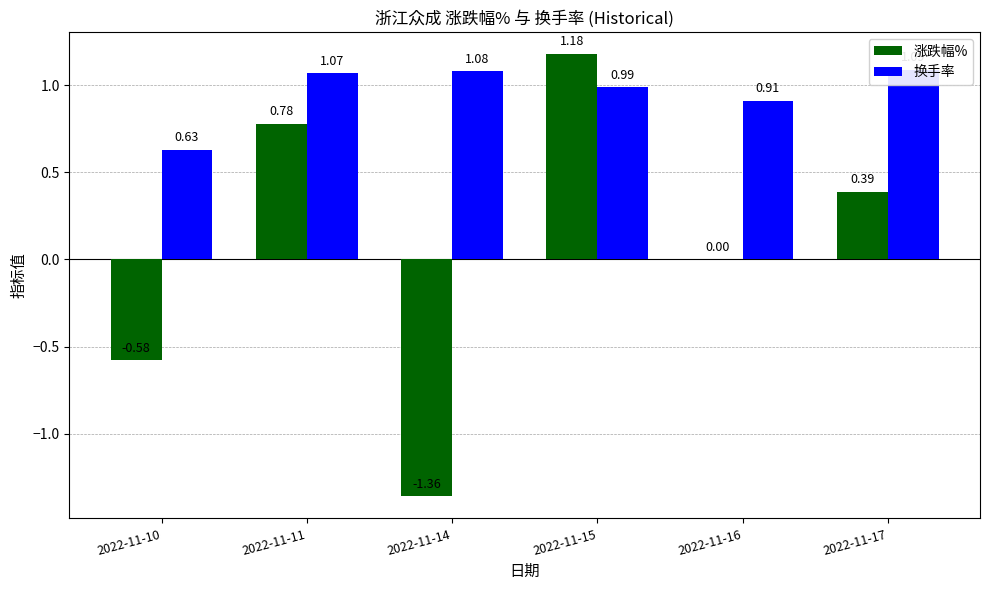

Which series changed the most between 2022-11-10 and 2022-11-14?

涨跌幅%